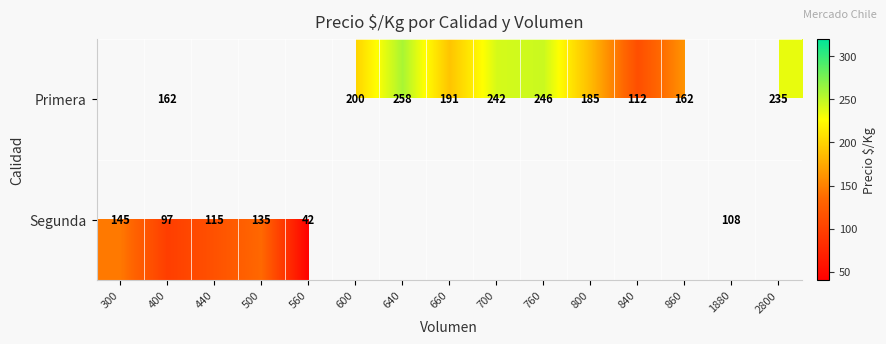

True or false: Segunda has a value of 97 at 400.

True